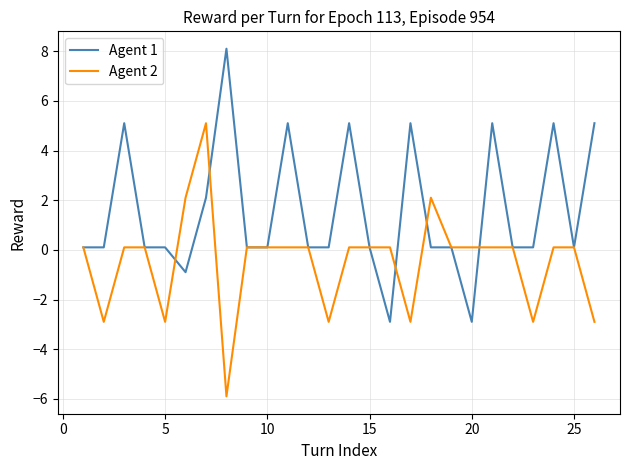

Rank the series by their average value, from highest to lowest.

Agent 1, Agent 2